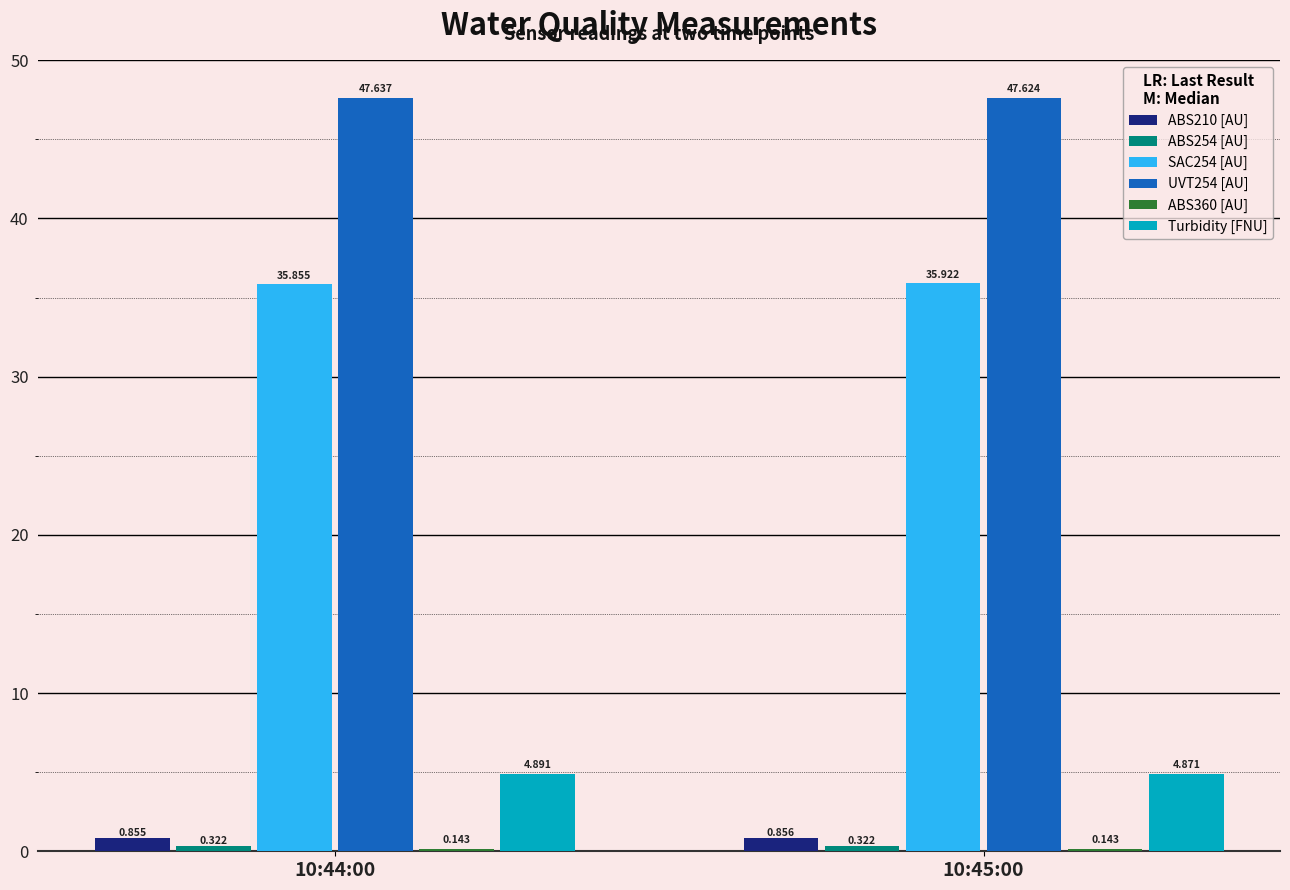

Is it true that SAC254 [AU] equals 35.9 at 10:45:00?

True